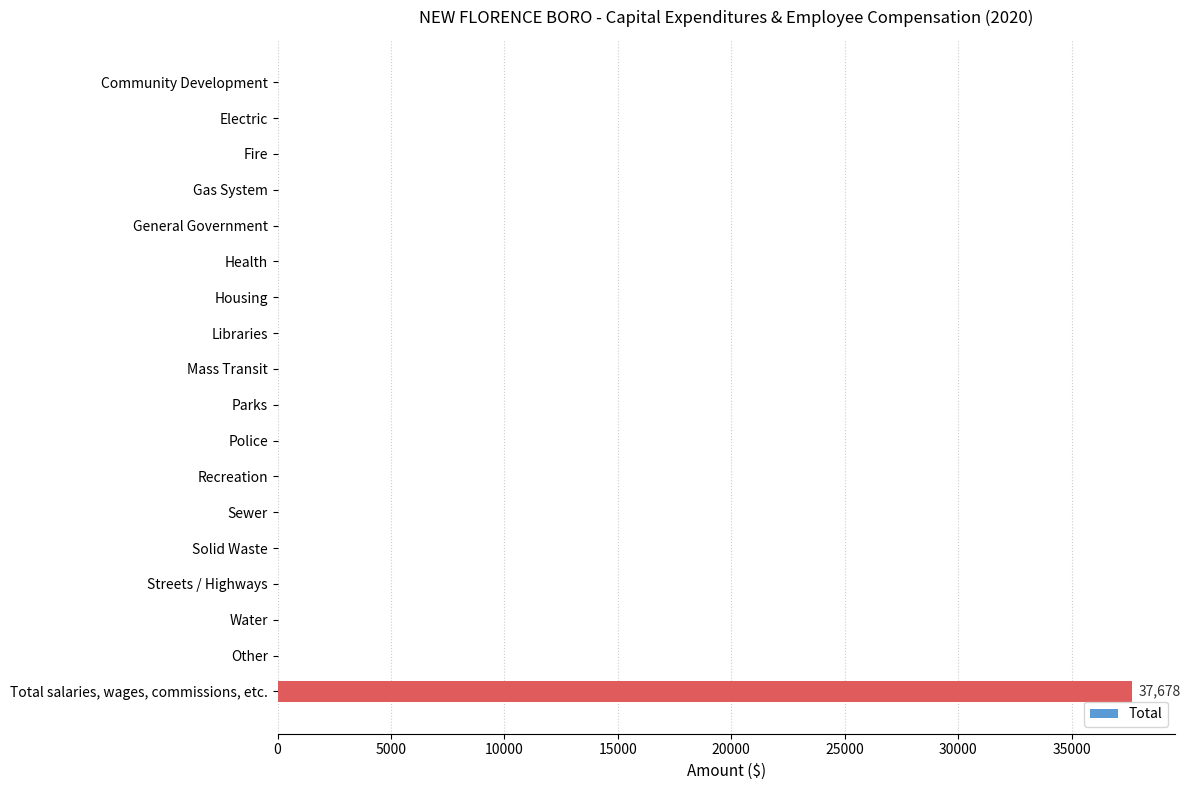

True or false: the data shows -11467 at Housing.

False